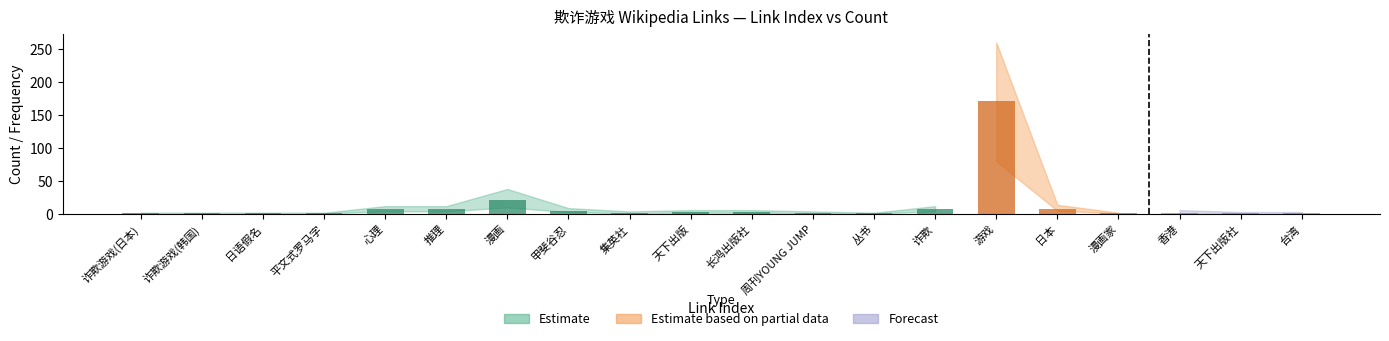

How many data points in ref_count are less than 2?

8